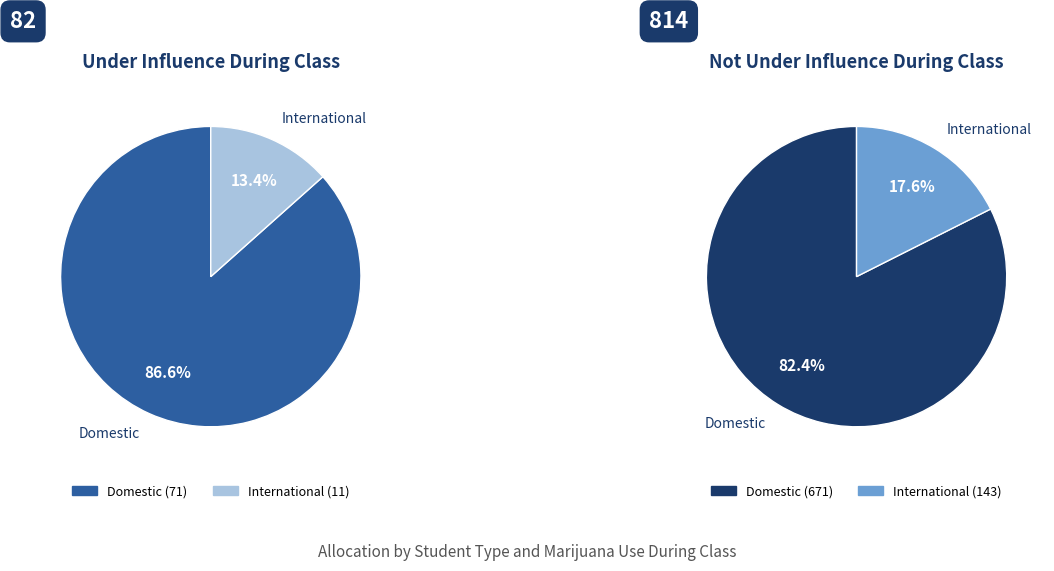

What is the majority slice?

Domestic